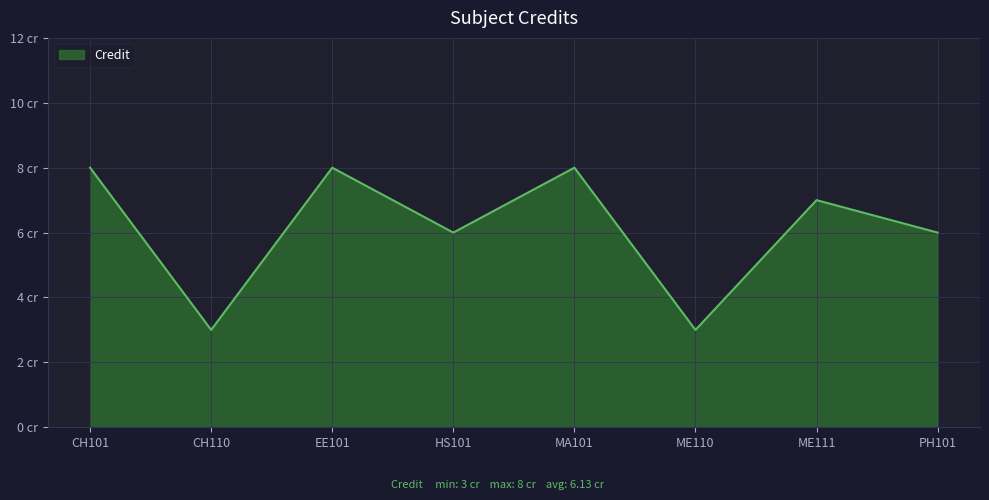

Does the chart display data point markers on the line(s)?

No